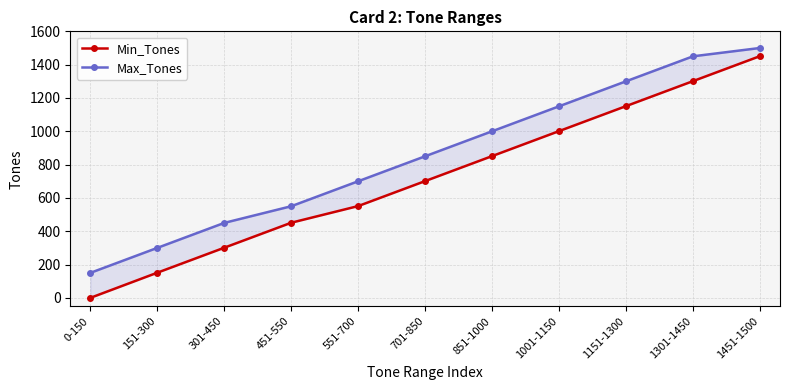

What are all the series names shown in the legend?

Min_Tones, Max_Tones